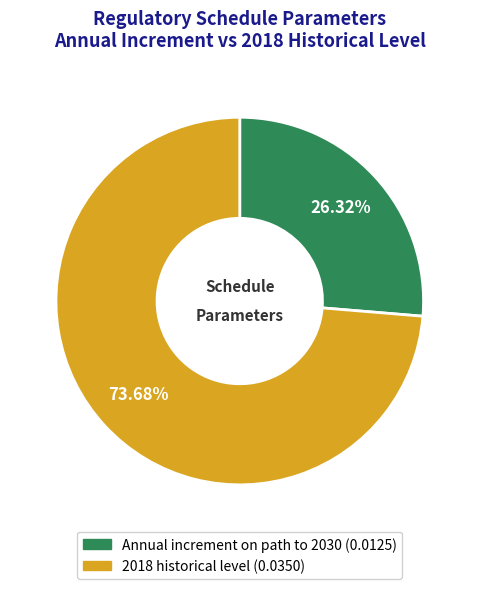

To the nearest percent, what is the difference between the 2018 historical level and Annual increment on path to 2030 slice percentages?

47%